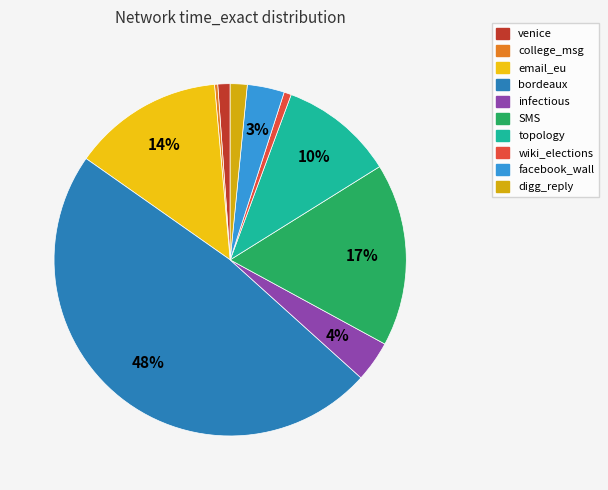

How many segments does this pie chart have?

10